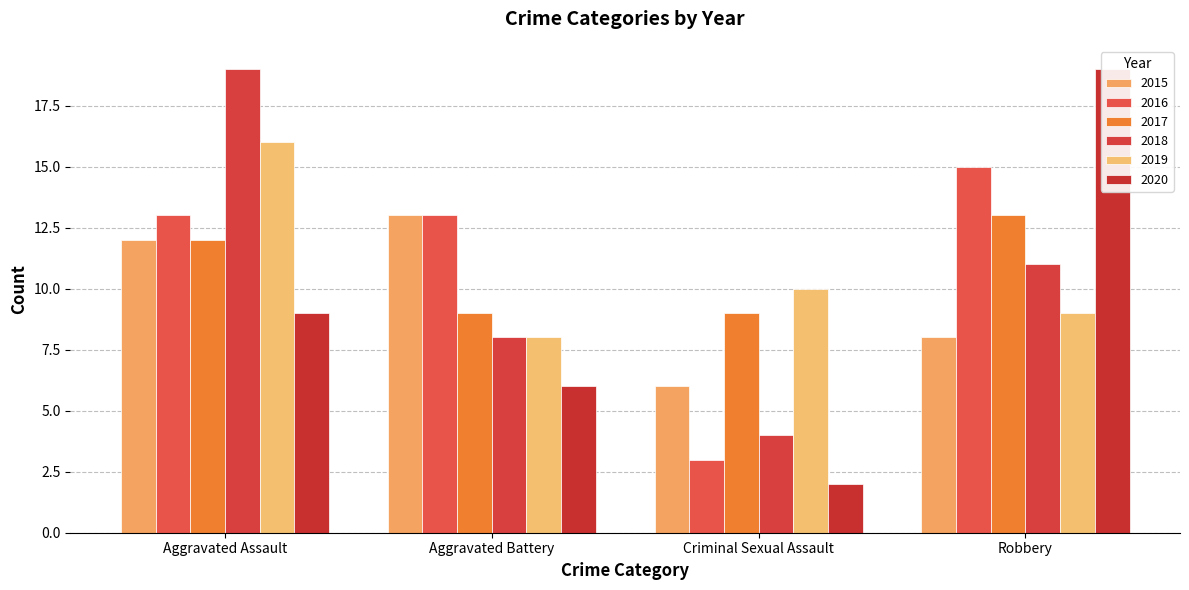

The 2018 series shows 11 at Robbery. True or false?

True